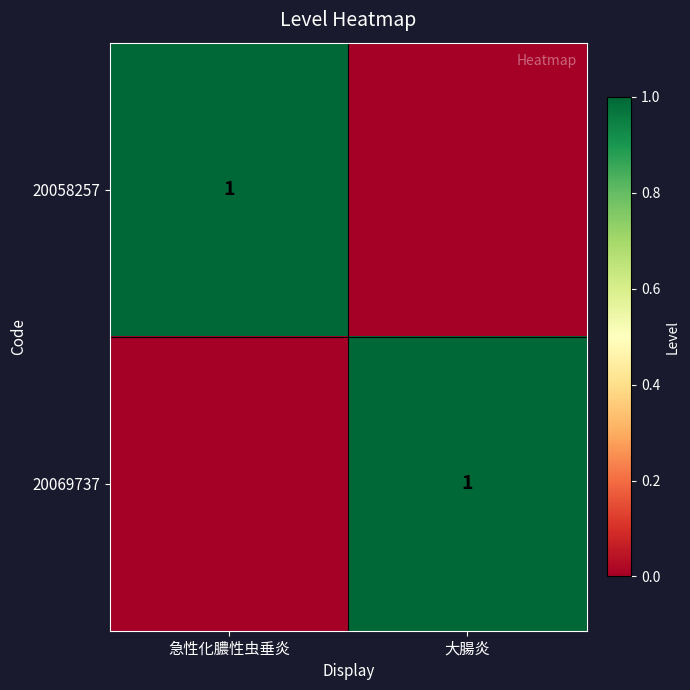

At which category is the sum across all series the highest?

急性化膿性虫垂炎